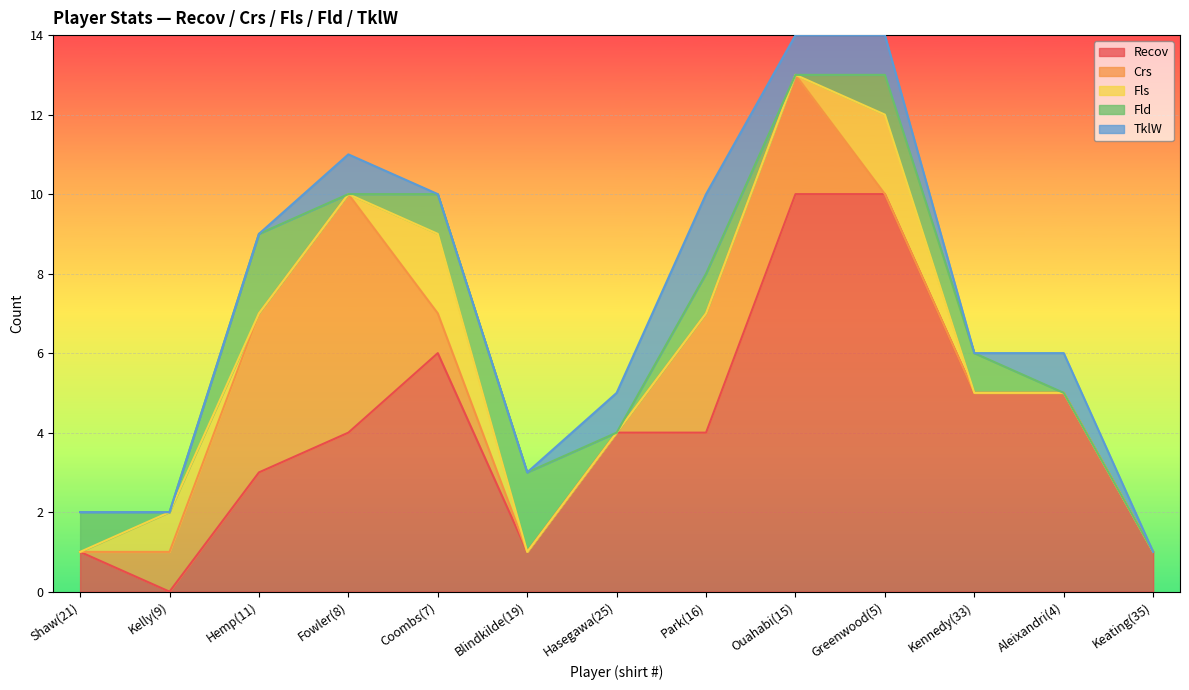

True or false: Fls and Crs intersect in this chart.

True